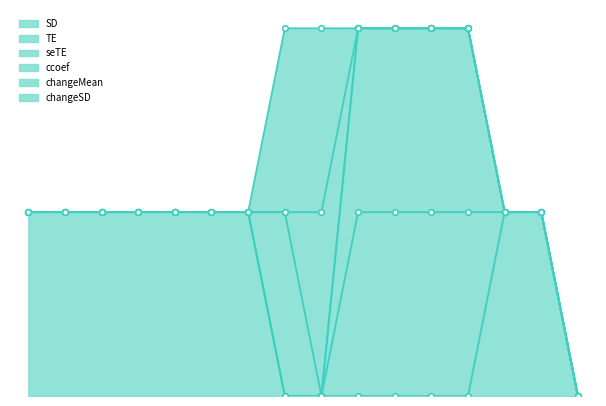

How many data points in changeSD are above 0?

2